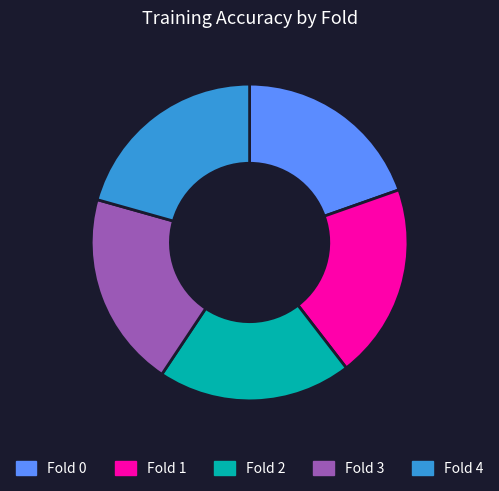

Combined, do Fold 2 and Fold 1 account for over 50%?

No